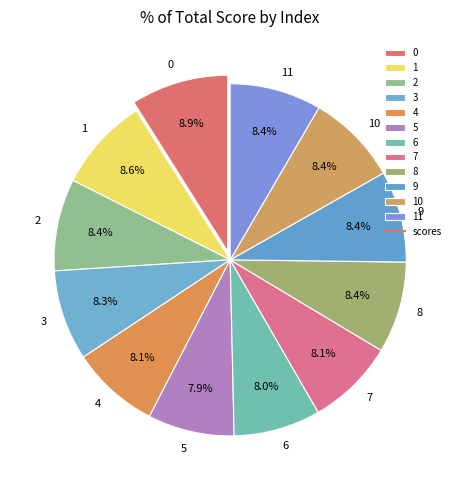

How many slices are in this pie chart?

12